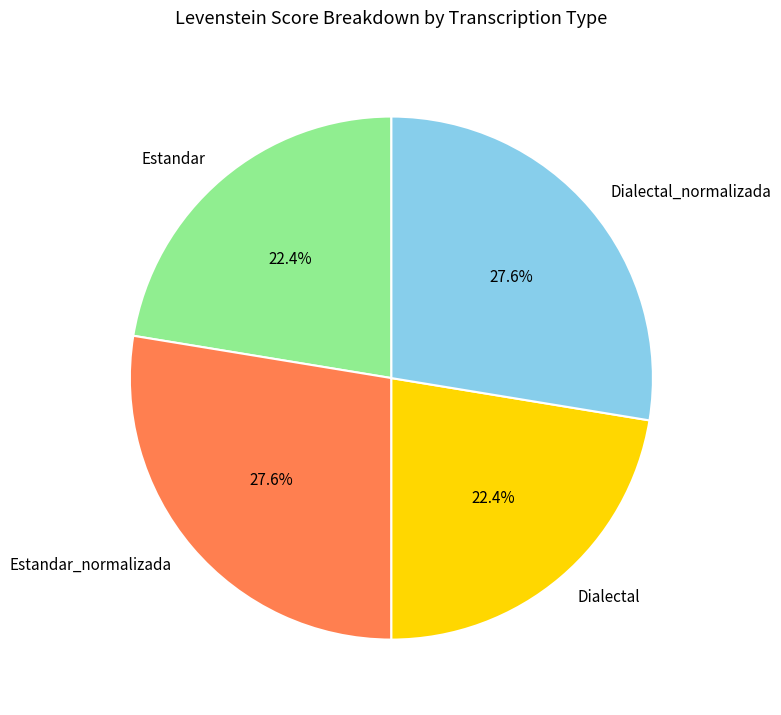

To the nearest percent, what is the combined percentage of Dialectal and Dialectal_normalizada?

50%